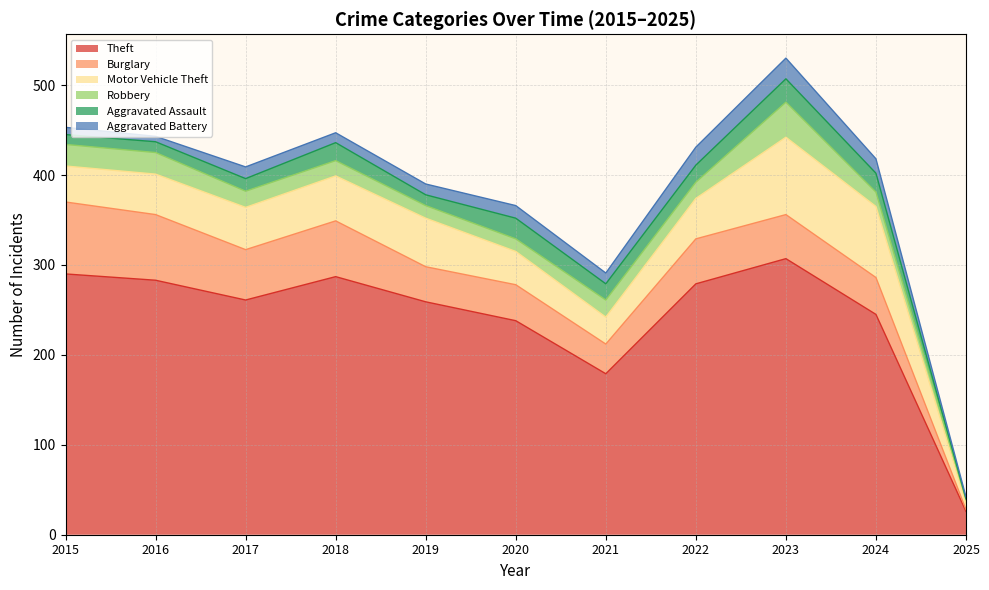

Is it true that Theft equals 283 at 2016?

True